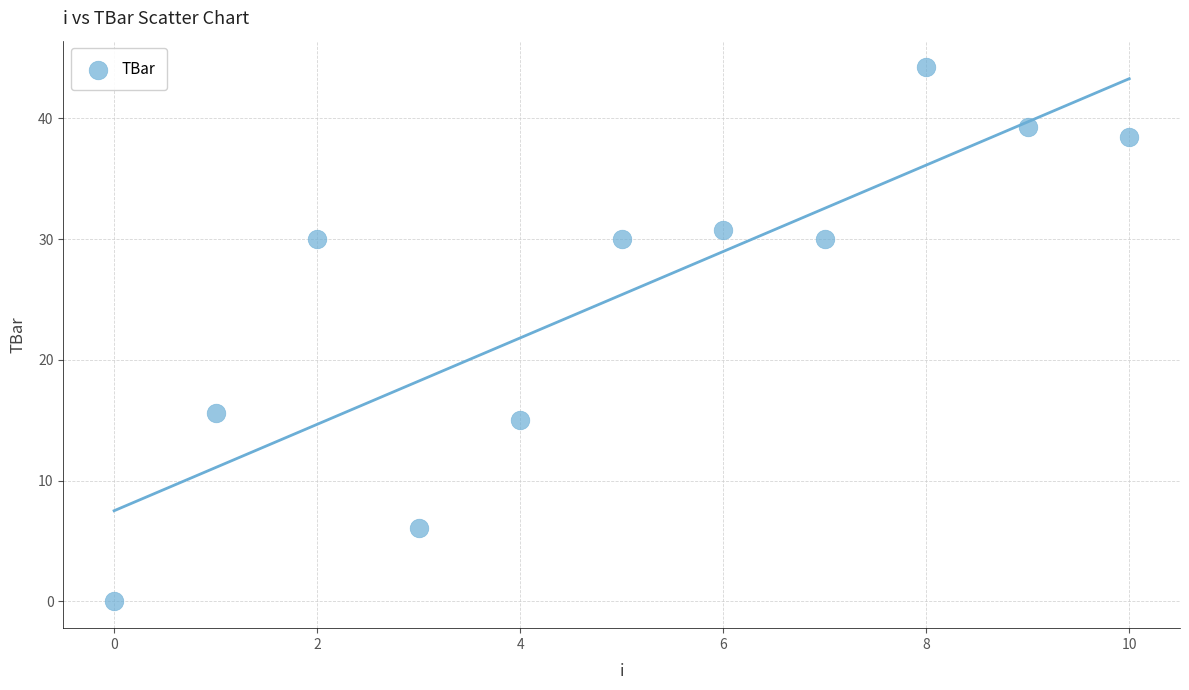

What is the range of Y values (max minus min)?

44.2